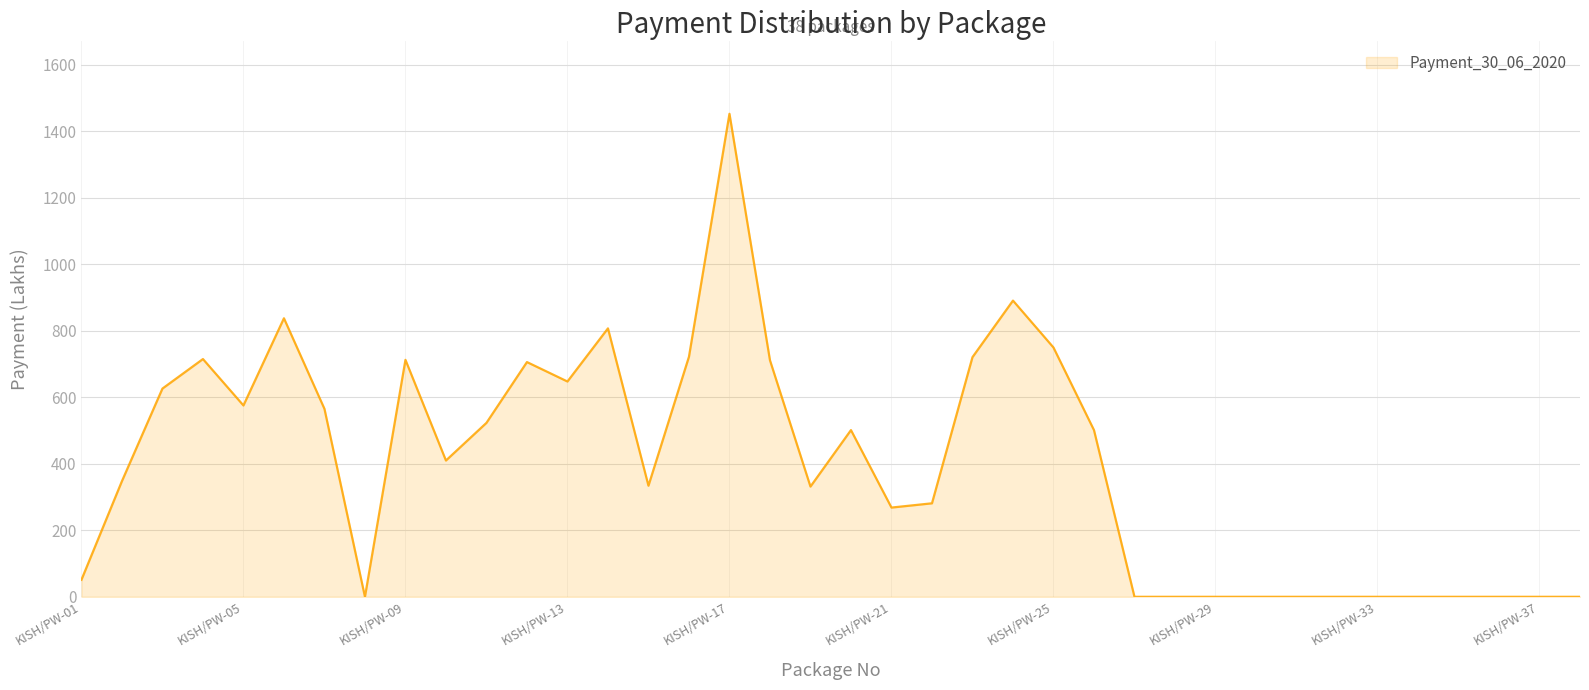

What is the maximum value shown in the chart?

1452.0